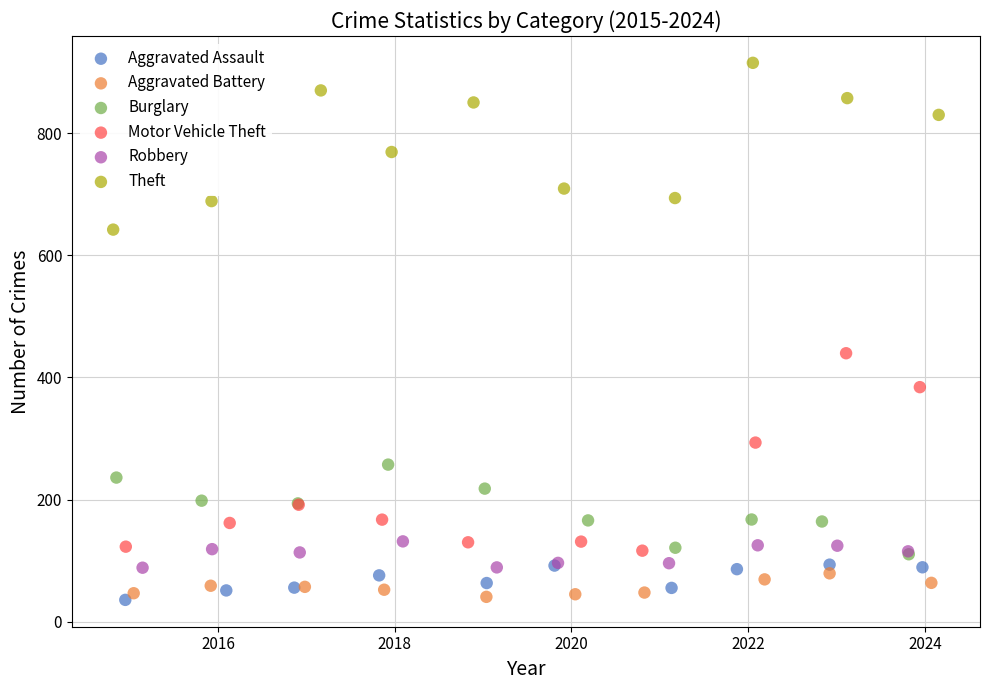

Which series has the largest Y range (max minus min)?

Motor Vehicle Theft